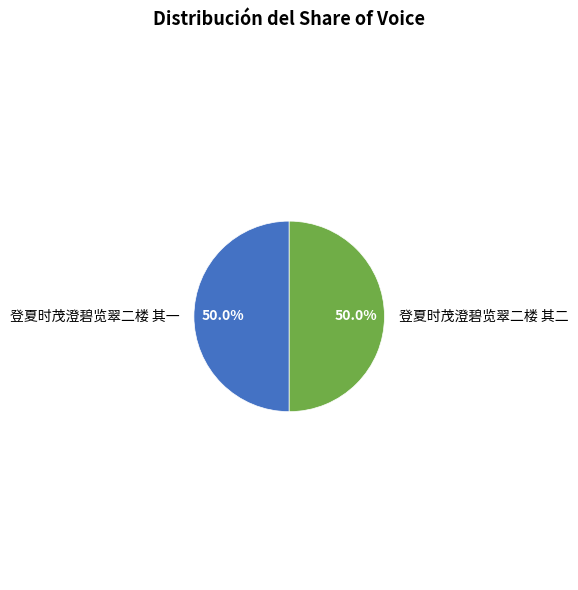

The 登夏时茂澄碧览翠二楼 其一 slice represents 42% of the pie. True or false?

False